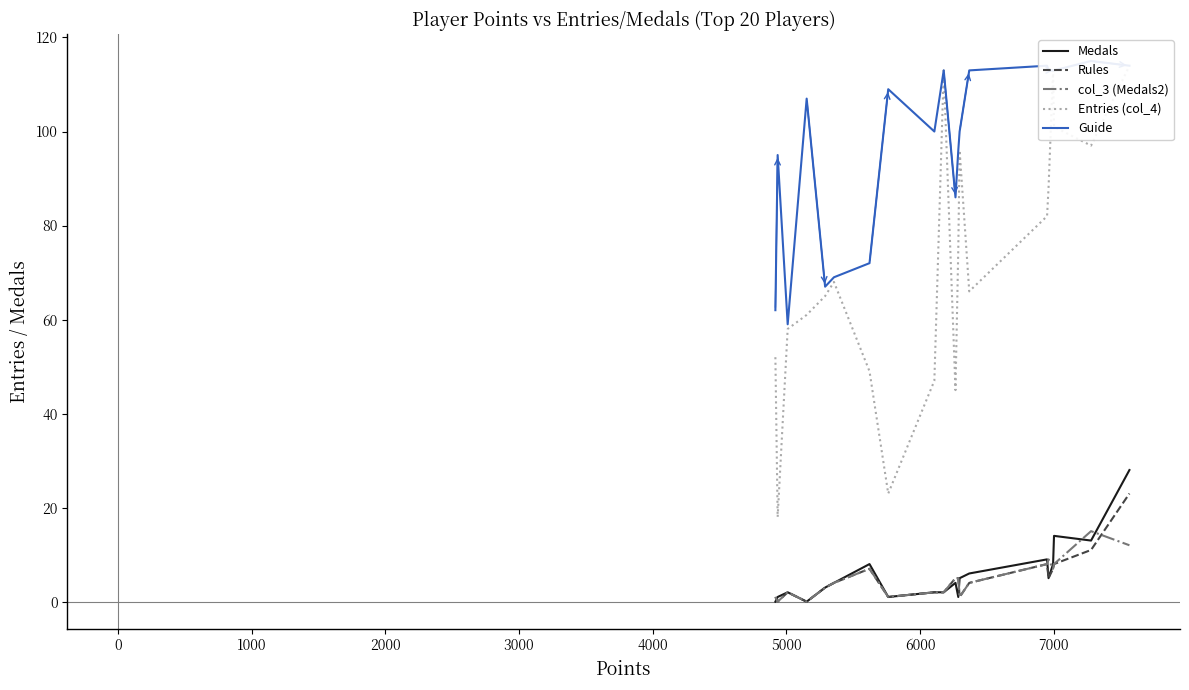

Is it true that Rules equals -14 at 0?

False